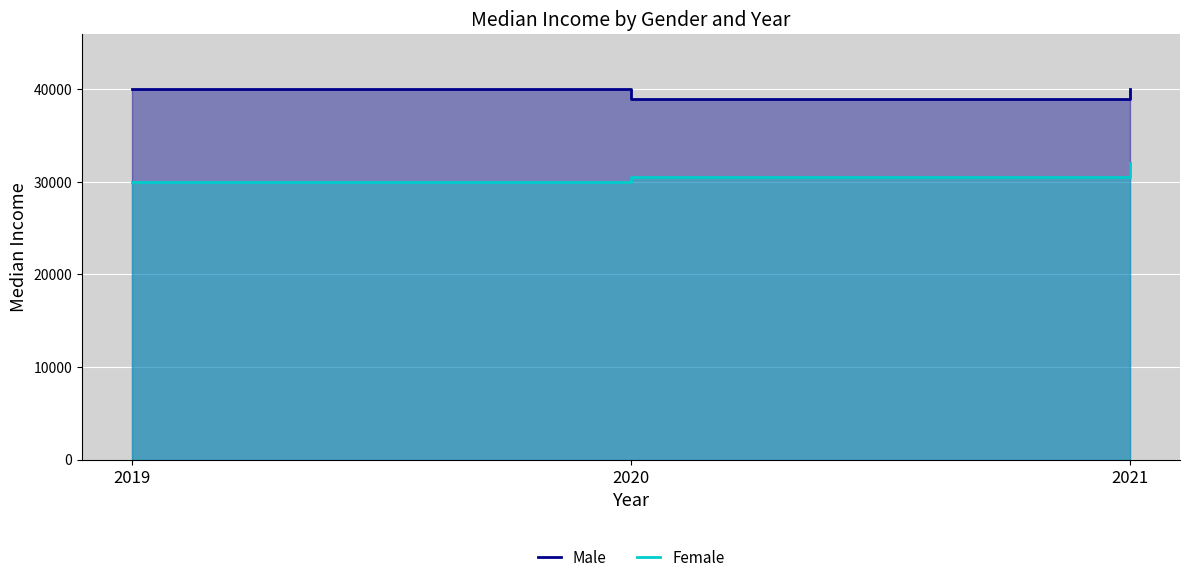

At which category does the chart reach its peak across all series?

2019